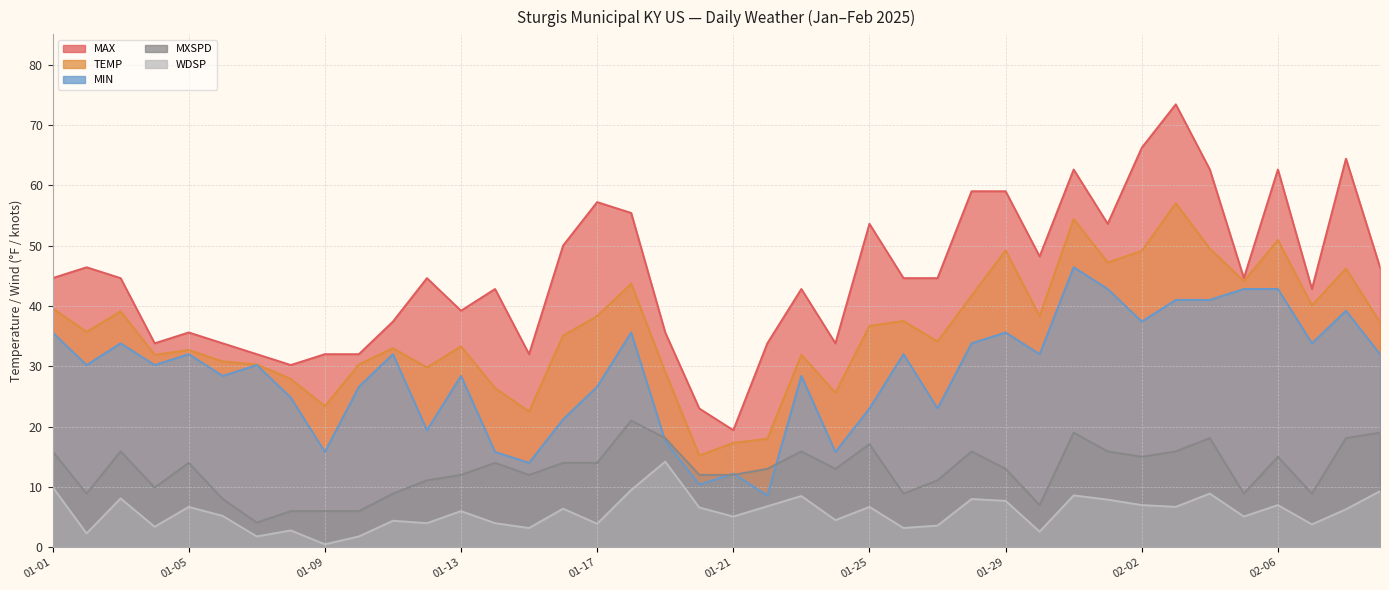

True or false: TEMP and MXSPD cross at least once.

False